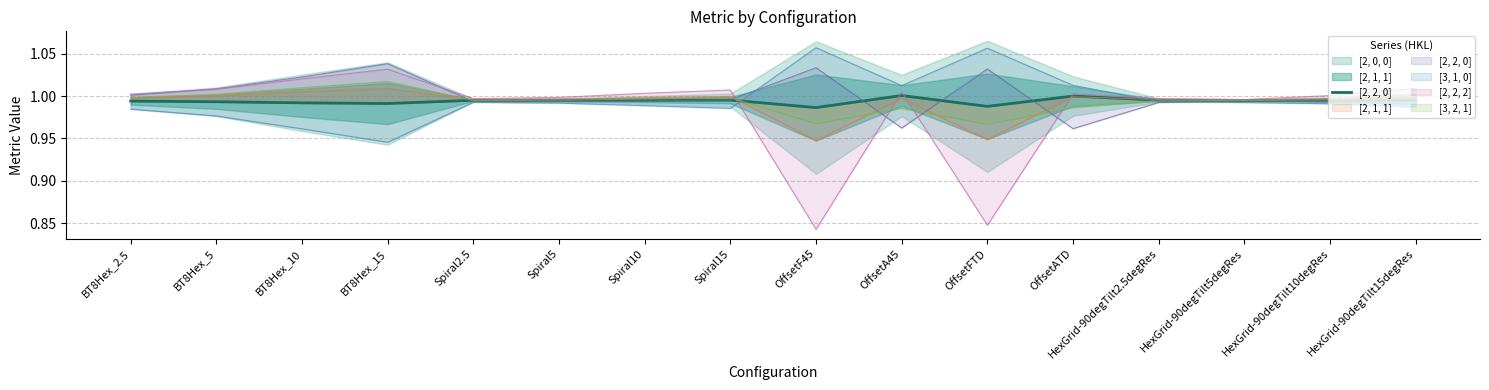

What is the label of the 9th point from the left?

OffsetF45